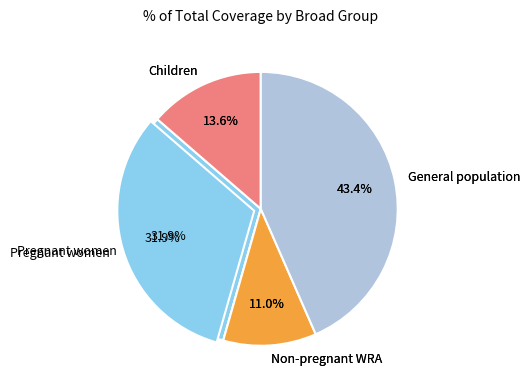

Is there any slice that represents more than half of the pie?

No